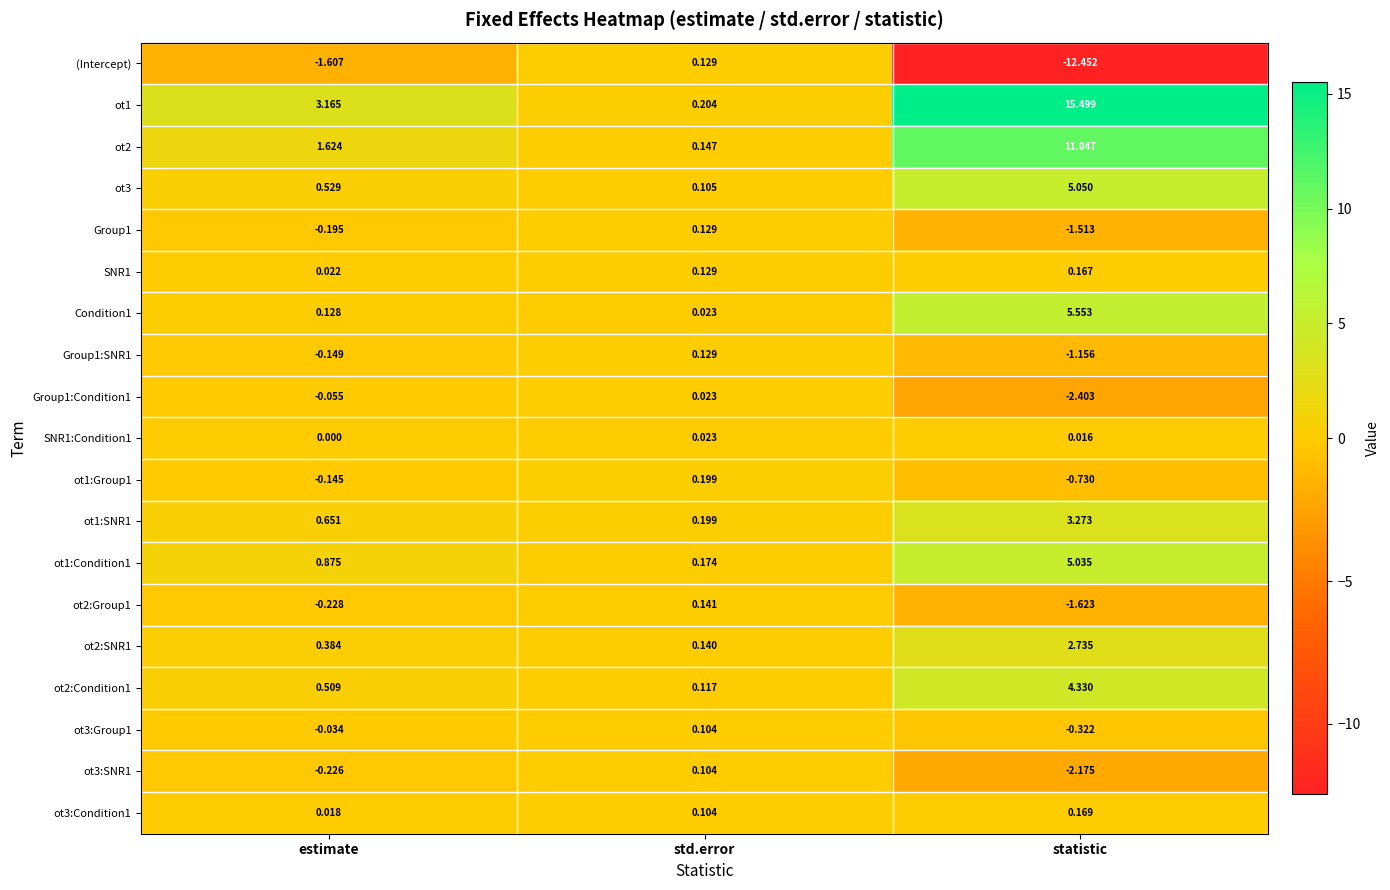

Which label corresponds to the smallest value in the chart?

statistic